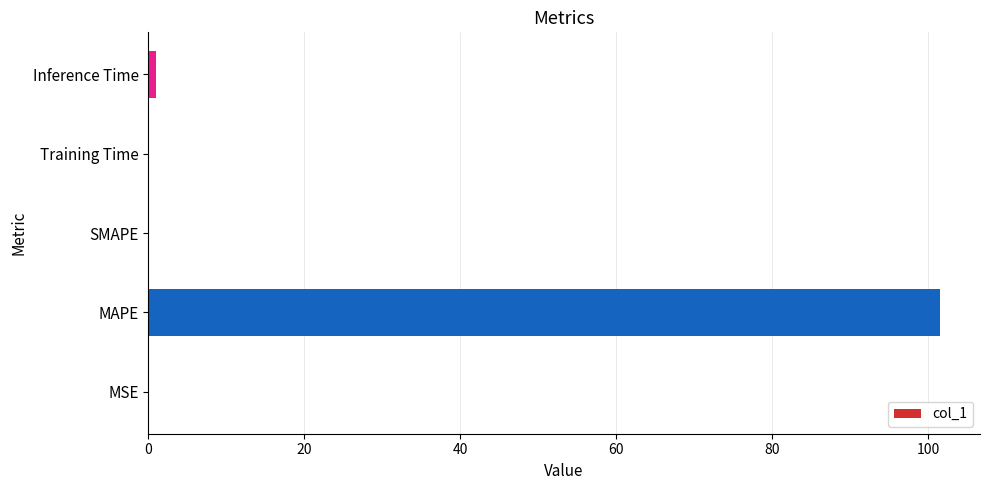

What is the change in value from MAPE to SMAPE?

-101.6